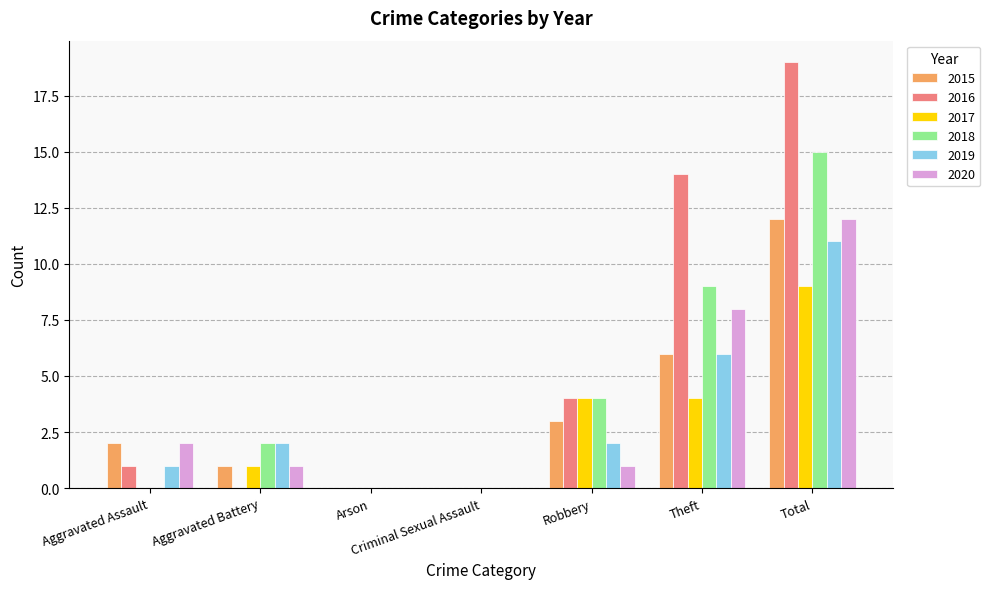

Reading left to right, what are all the values shown in this chart?

2015: 2	1	0	0	3	6	12
2016: 1	0	0	0	4	14	19
2017: 0	1	0	0	4	4	9
2018: 0	2	0	0	4	9	15
2019: 1	2	0	0	2	6	11
2020: 2	1	0	0	1	8	12